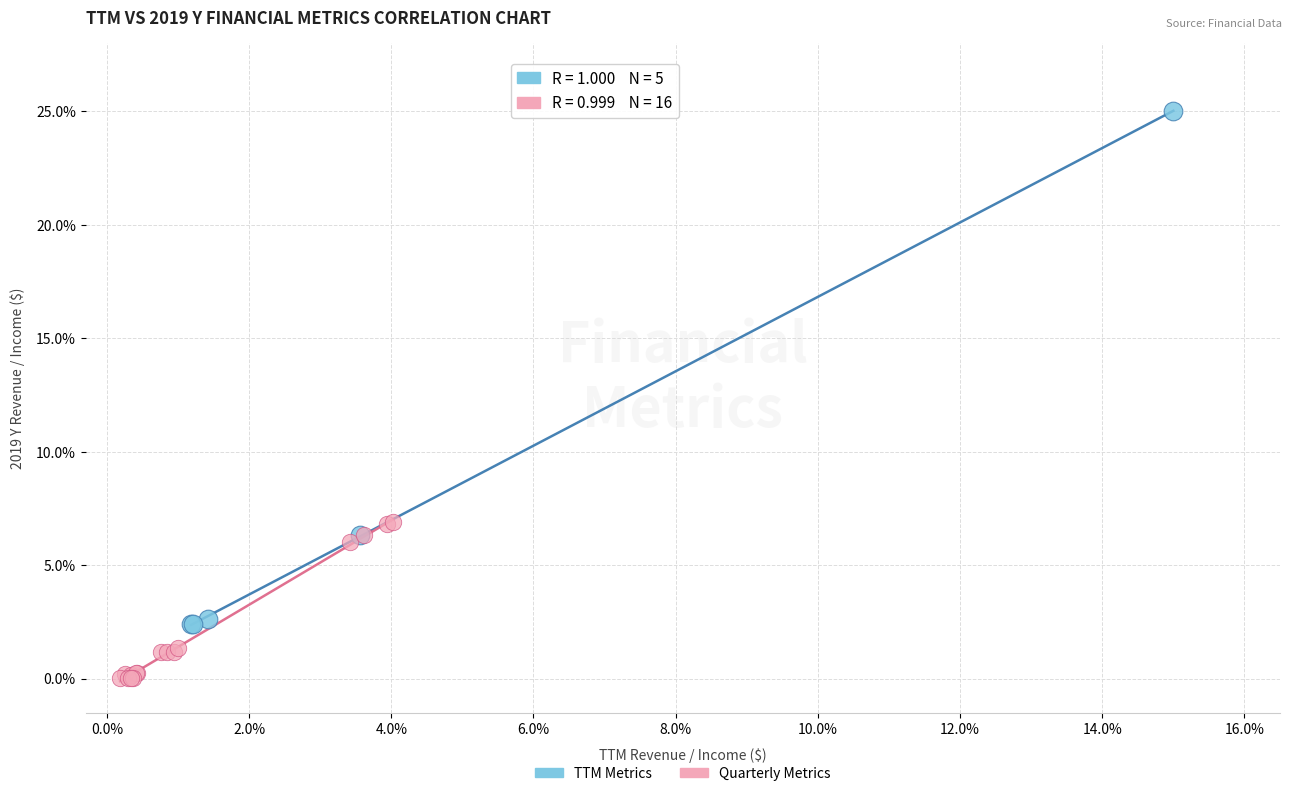

Which series contains the lowest Y value?

Quarterly Metrics